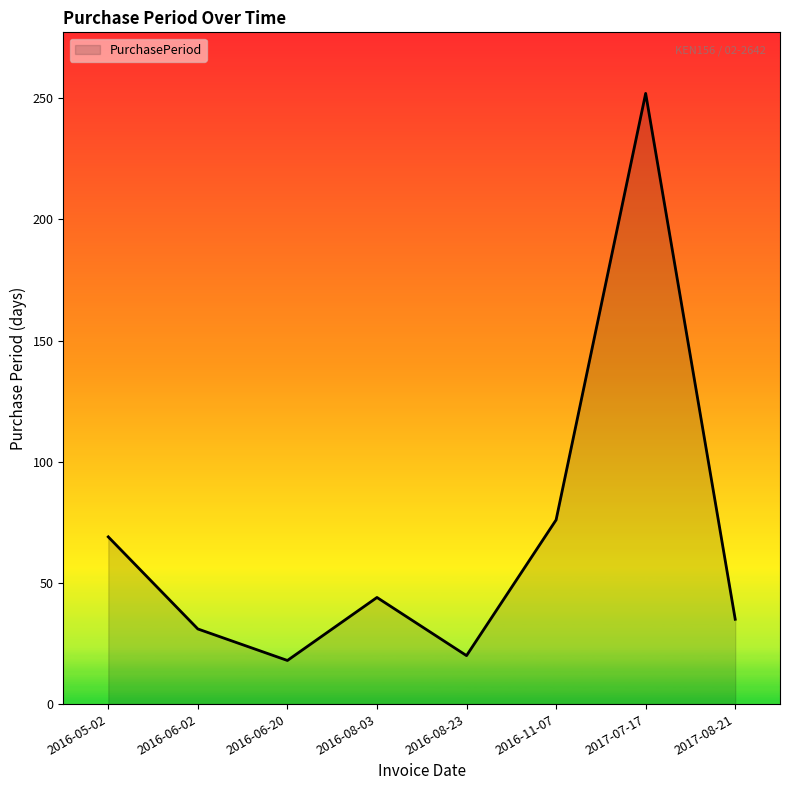

Where is the first local minimum?

2016-06-20